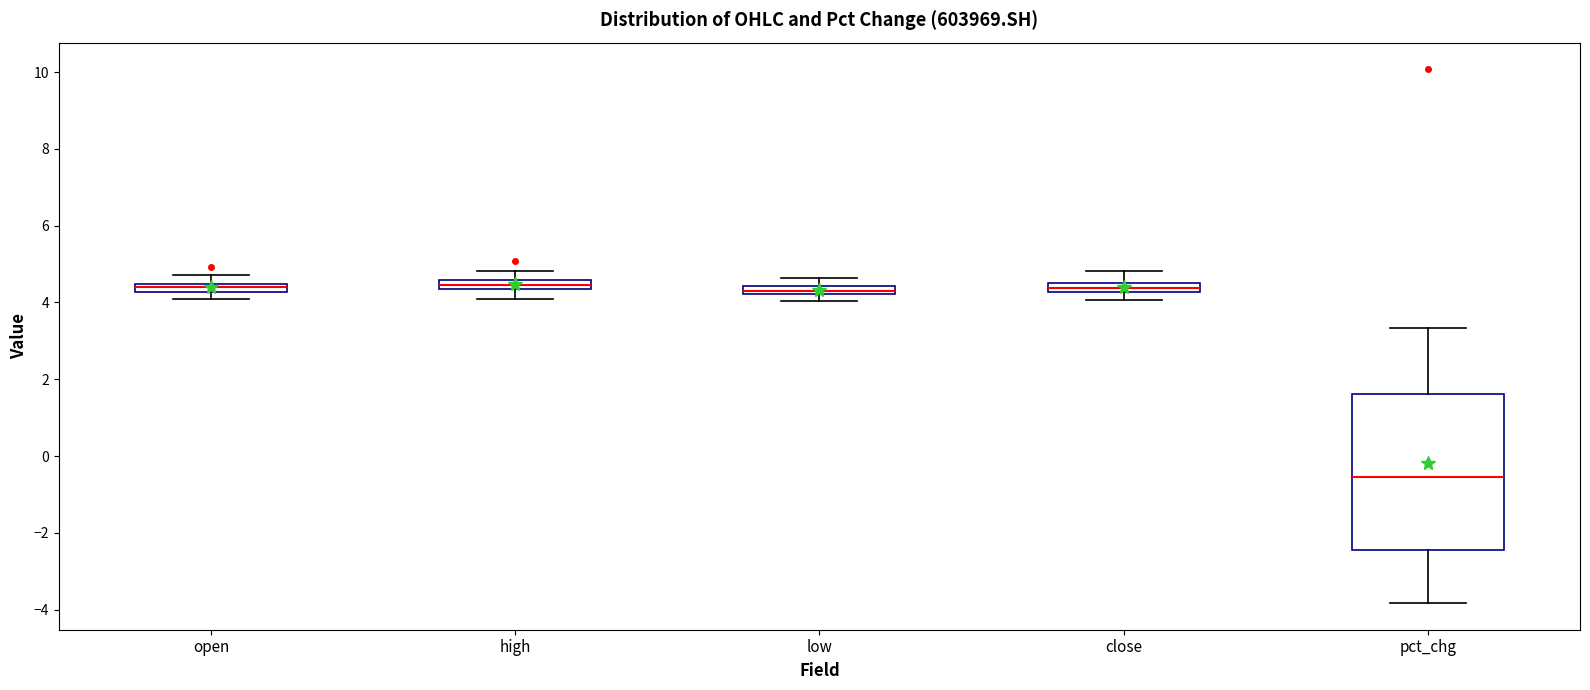

Which box has the lowest median line?

pct_chg